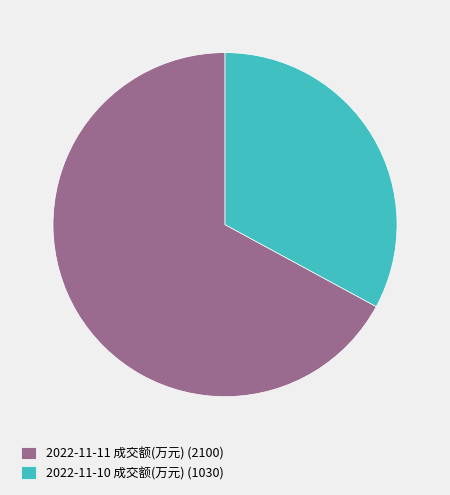

Is the sum of 2022-11-11 成交额(万元) (2100) and 2022-11-10 成交额(万元) (1030) greater than half?

Yes